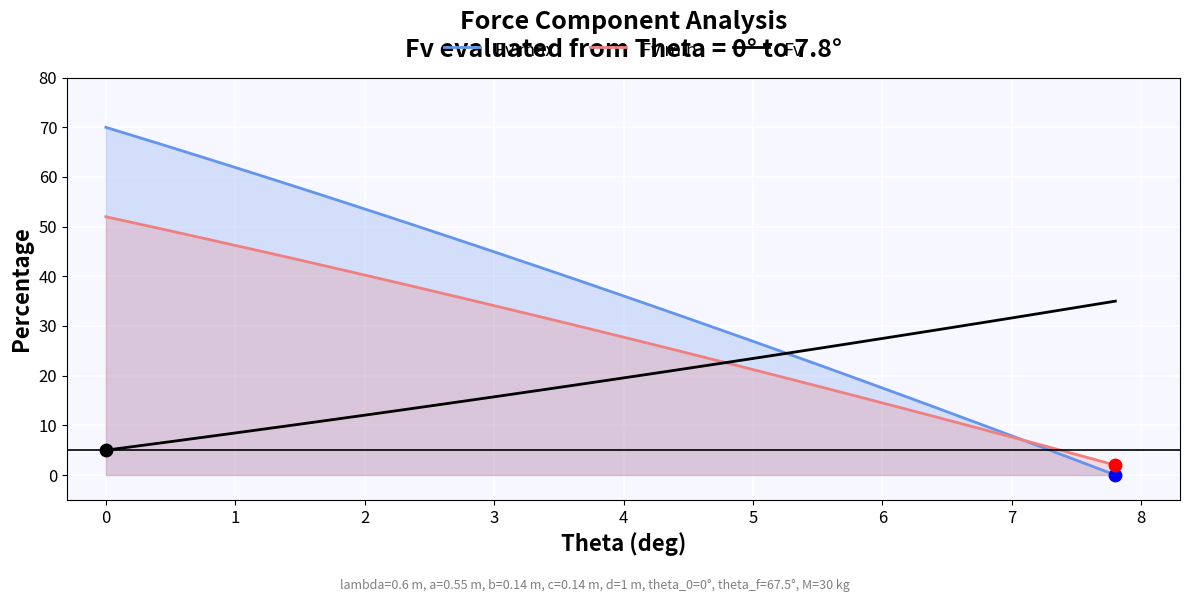

Which series has the largest Y range (max minus min)?

Fv max